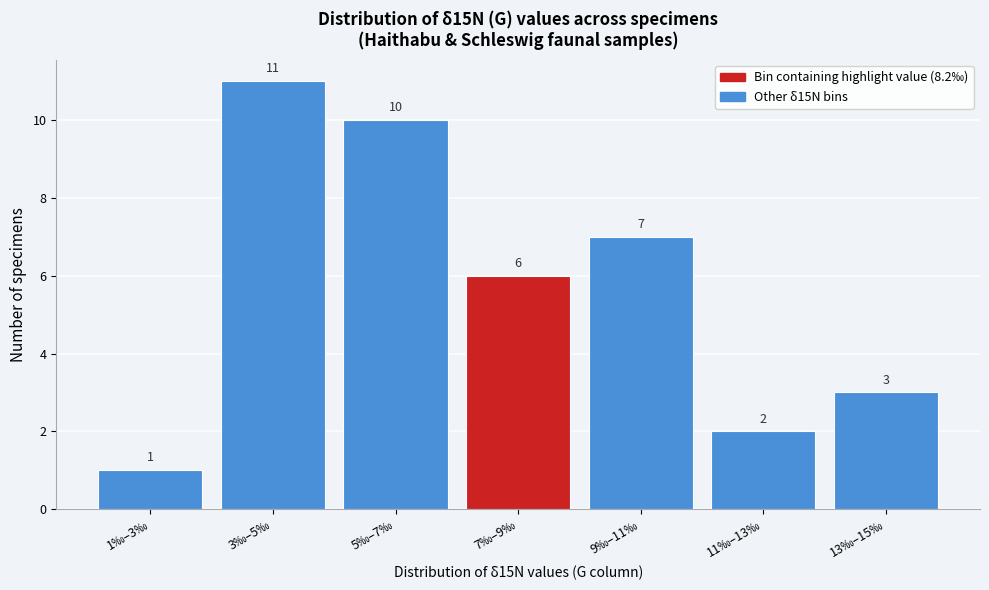

Reading right to left, extract all data points from this chart.

3	2	7	6	10	11	1